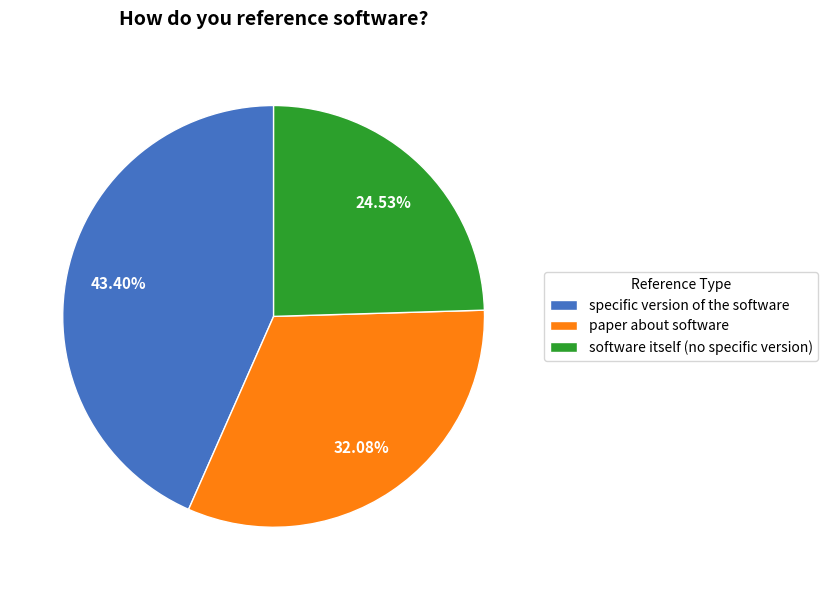

Combined, do software itself (no specific version) and paper about software account for over 50%?

Yes